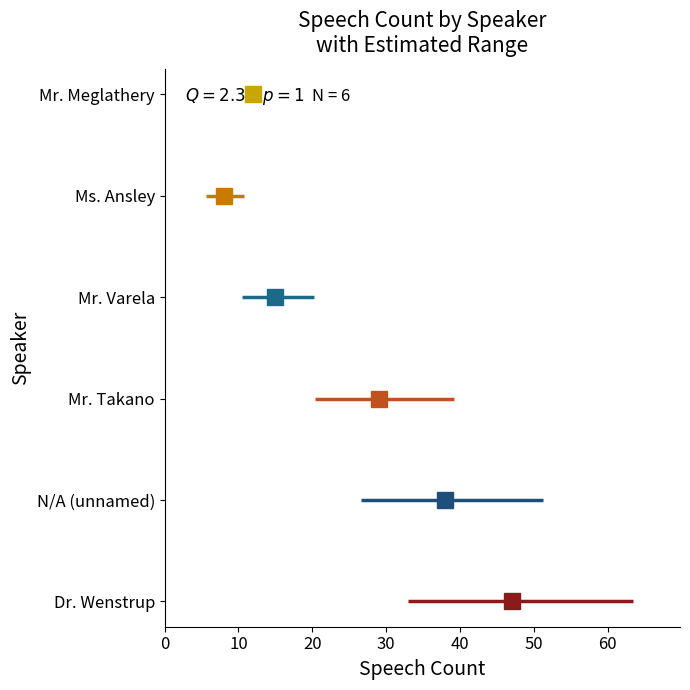

What is the total value across all series at 10?

15